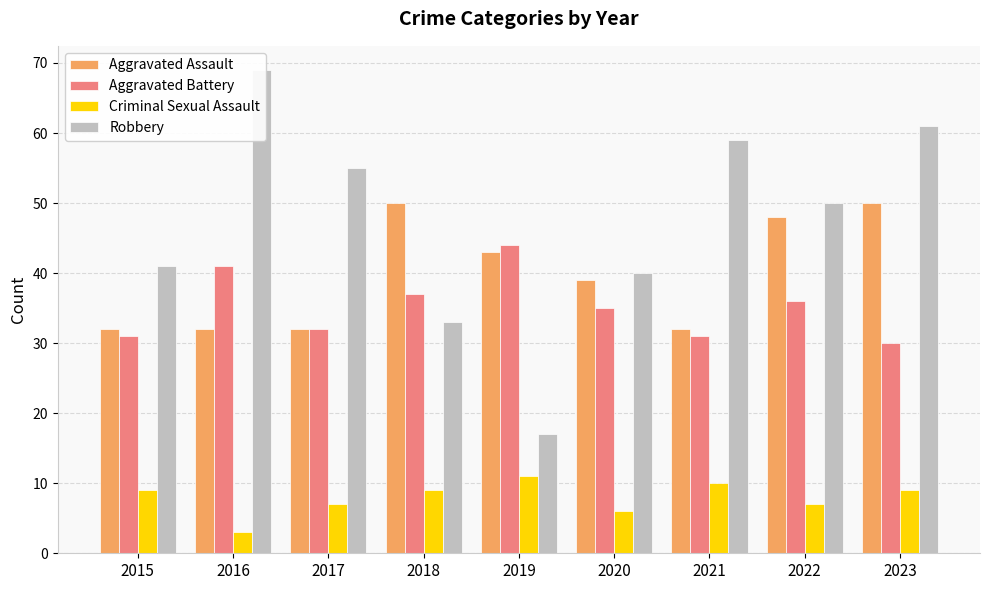

Which has a higher value, 2019 or 2018?

2018